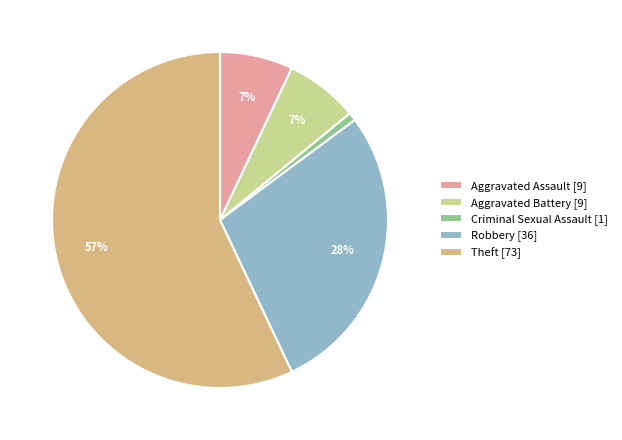

Which slice is the largest?

Theft